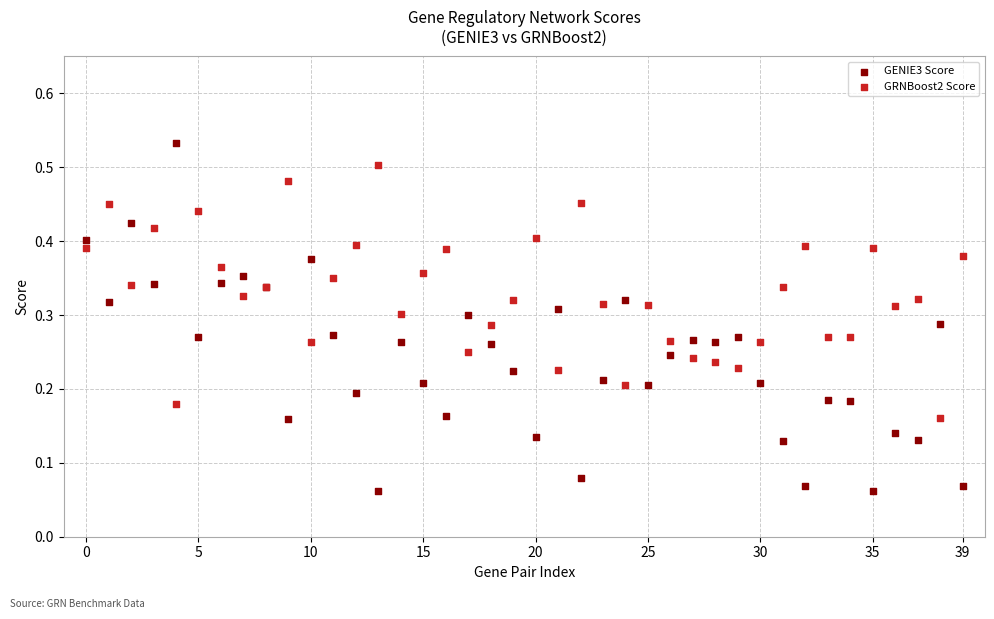

What are all the series names shown in the legend?

GENIE3 Score, GRNBoost2 Score